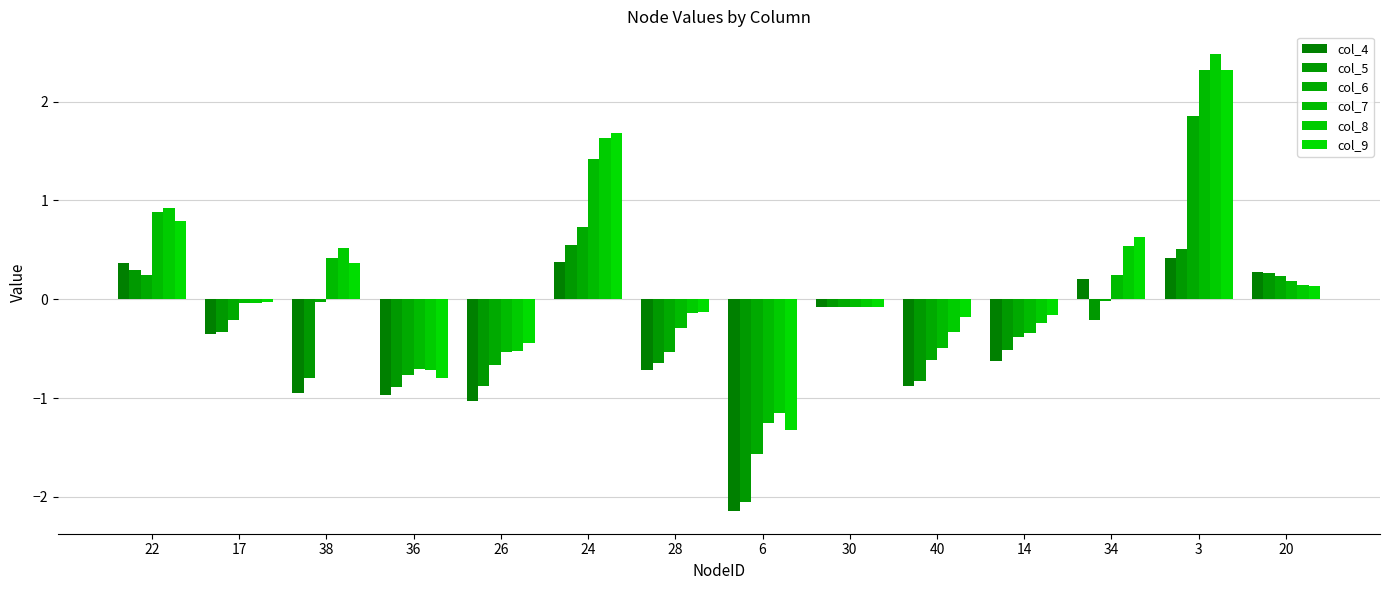

List the labels in order of col_6 value, smallest first.

6, 36, 26, 40, 28, 14, 17, 30, 38, 34, 20, 22, 24, 3